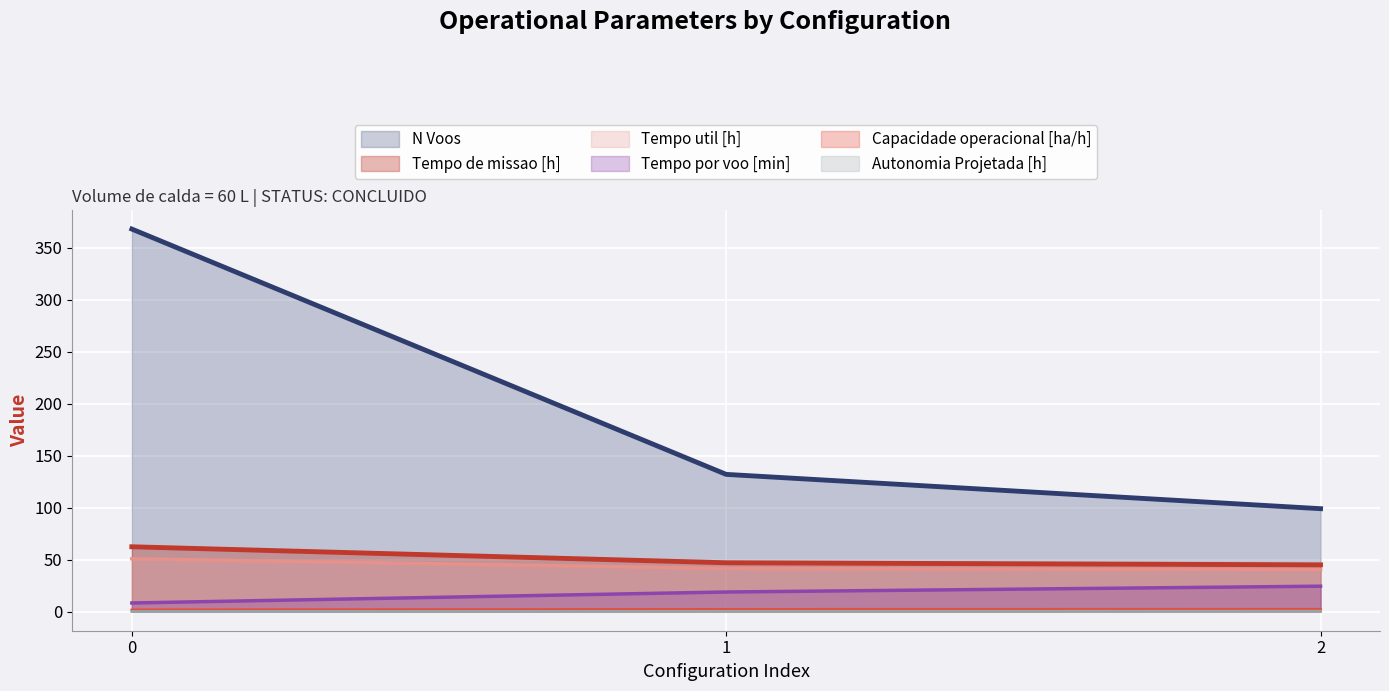

What is the difference between the second highest and minimum values in the Autonomia Projetada [h] series?

0.1